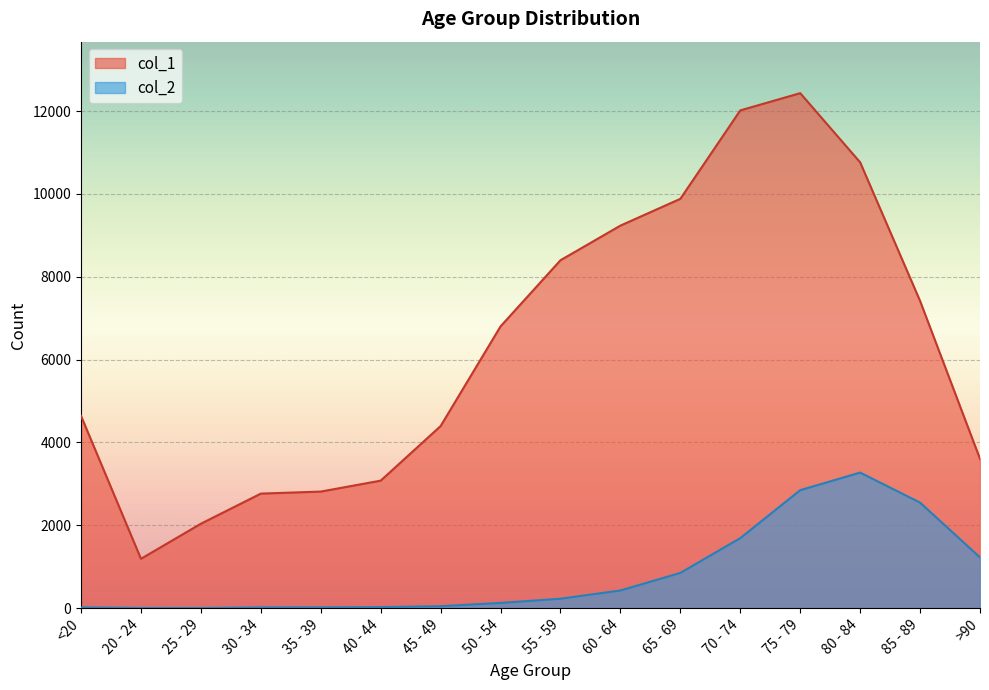

Where is the first local maximum for col_2?

80 - 84